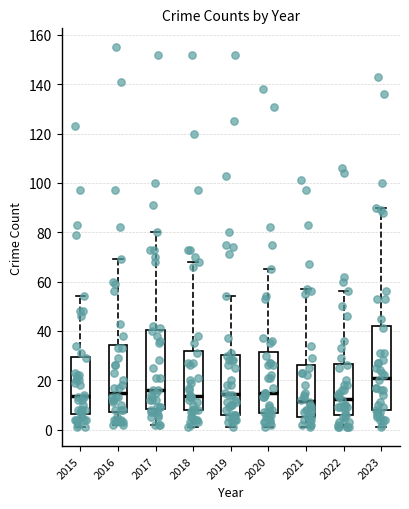

Reading left to right, read every box against the y-axis: the position of its median line, the range the box covers, and the ends of its whiskers. The values are not printed on the chart, so give them approximately, as read against the axis.

2015: median 14, box 6 to 30, whiskers 2 to 54
2016: median 16, box 8 to 34, whiskers 2 to 70
2017: median 16, box 8 to 40, whiskers 2 to 80
2018: median 14, box 8 to 32, whiskers 2 to 68
2019: median 14, box 6 to 30, whiskers 2 to 54
2020: median 16, box 6 to 32, whiskers 2 to 66
2021: median 12, box 6 to 26, whiskers 2 to 58
2022: median 12, box 6 to 26, whiskers 2 to 56
2023: median 22, box 8 to 42, whiskers 2 to 90